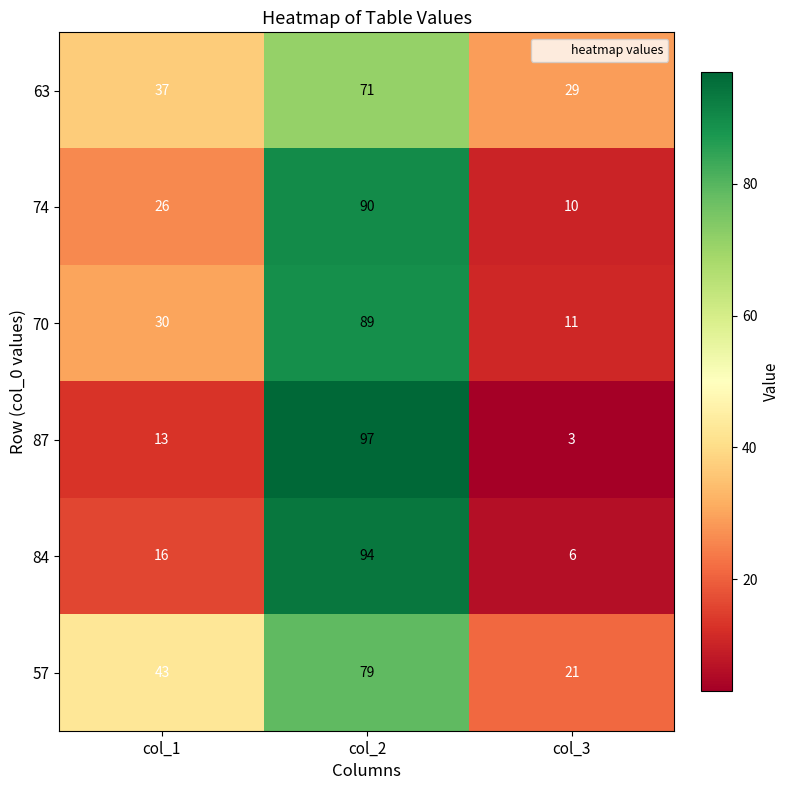

Rank the series at col_1 from lowest to highest value.

87, 84, 74, 70, 63, 57